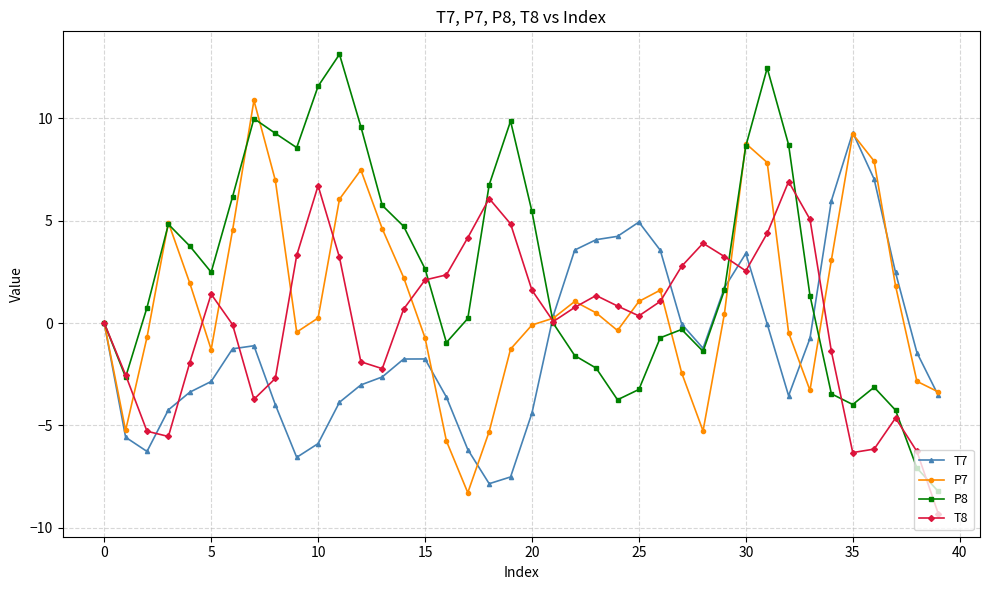

Which series has the largest total across all categories?

P8